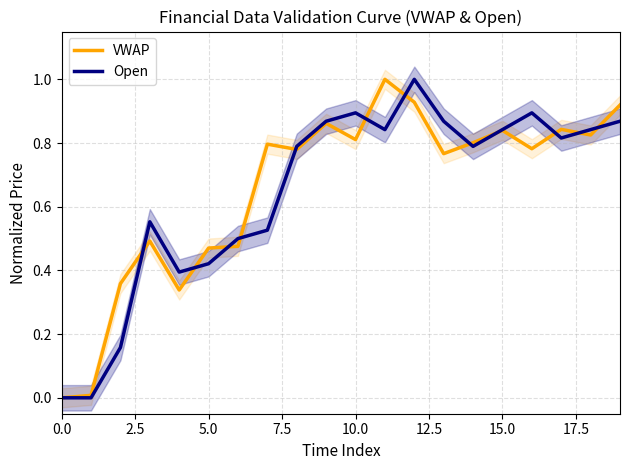

What is the maximum value for Open?

1.0